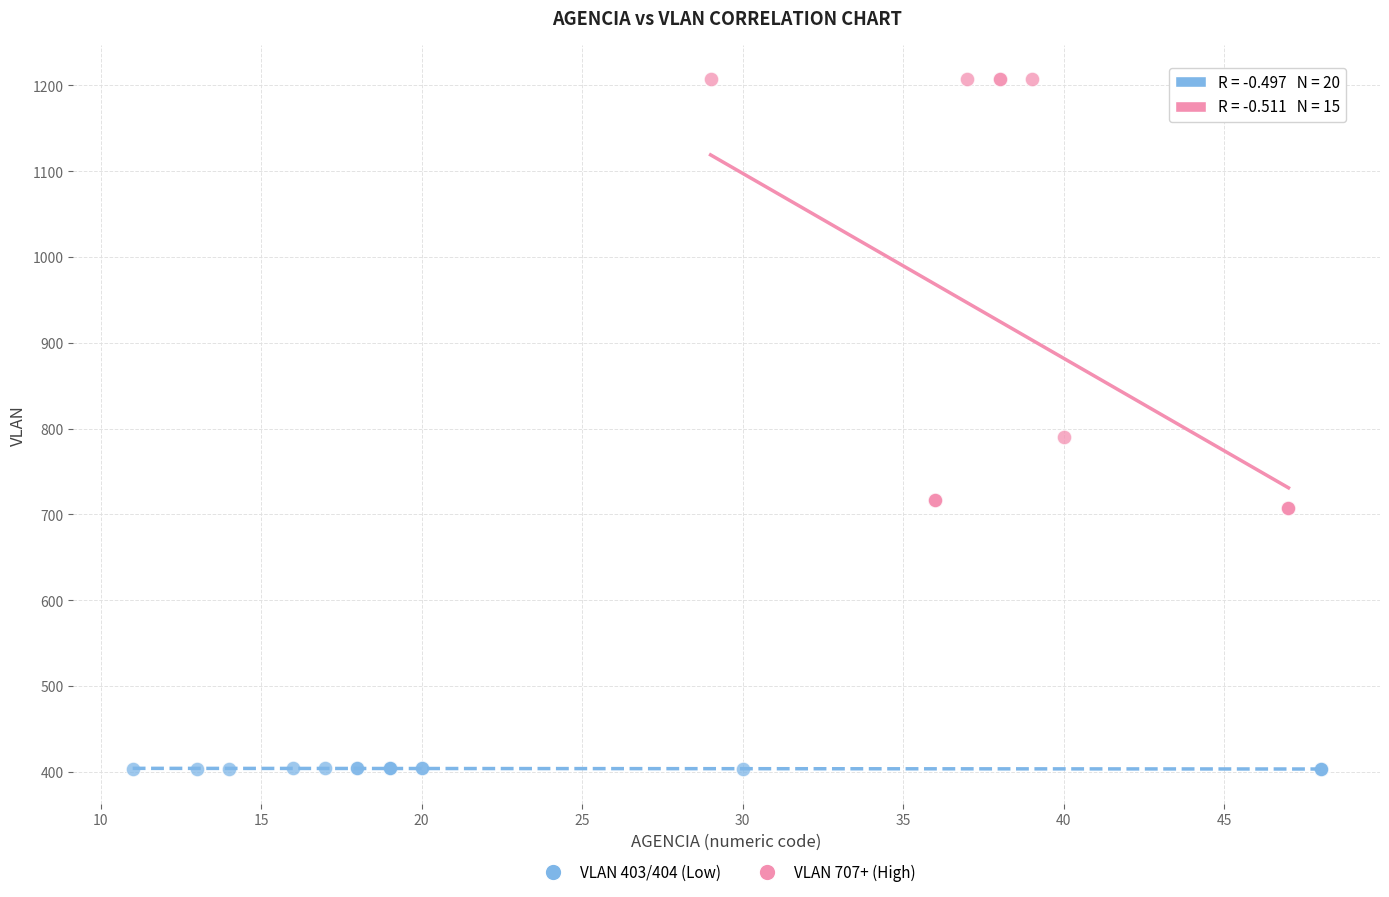

Which series has the largest Y range (max minus min)?

VLAN 707+ (High)